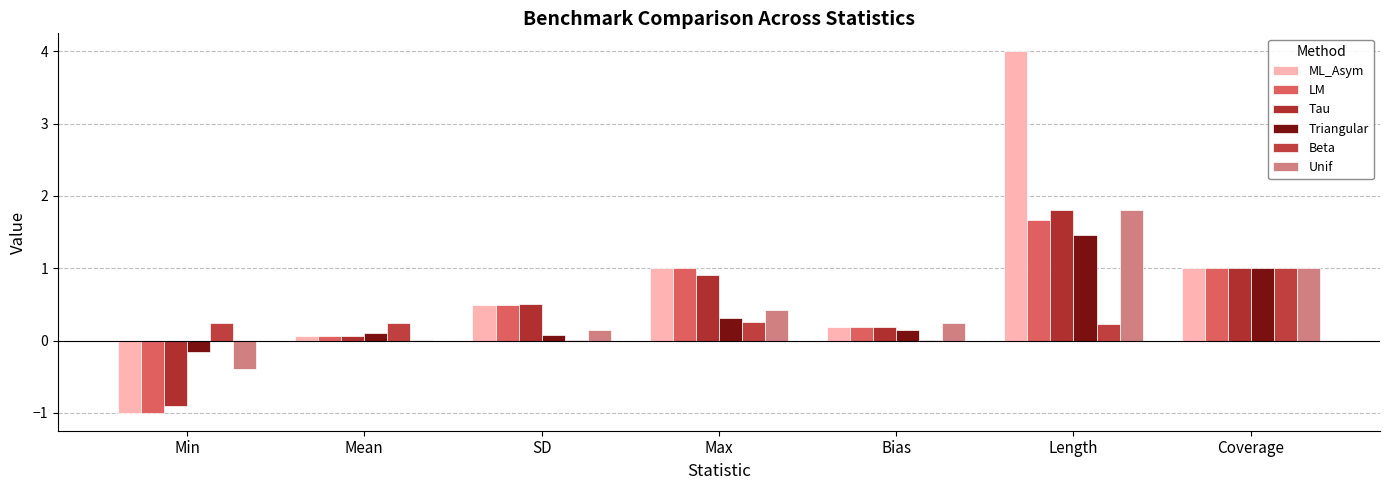

What are all the series names shown in the legend?

ML_Asym, LM, Tau, Triangular, Beta, Unif